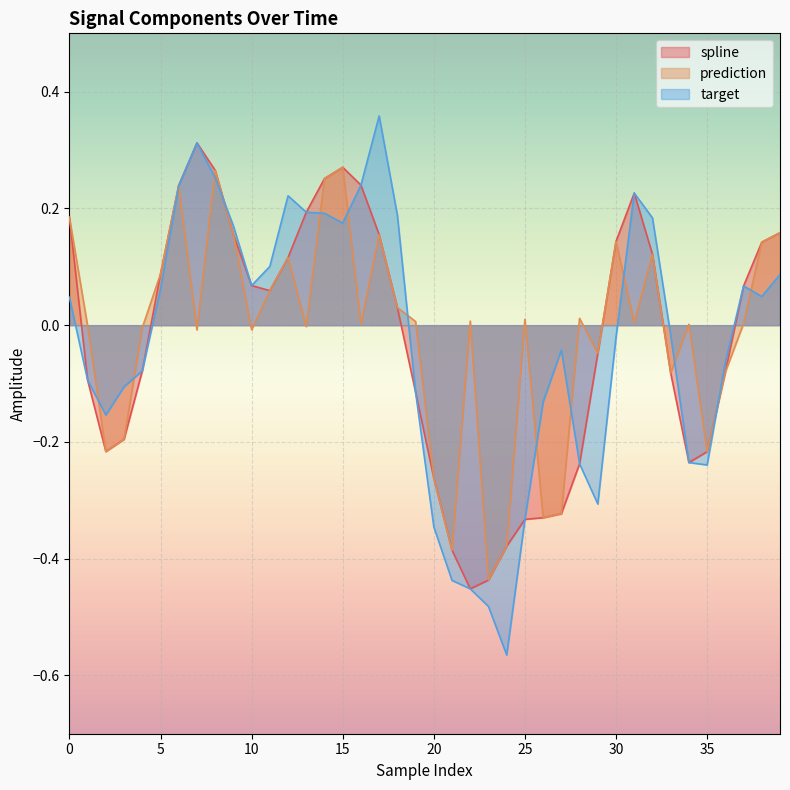

Between 18 and 30, which series saw the biggest shift?

target